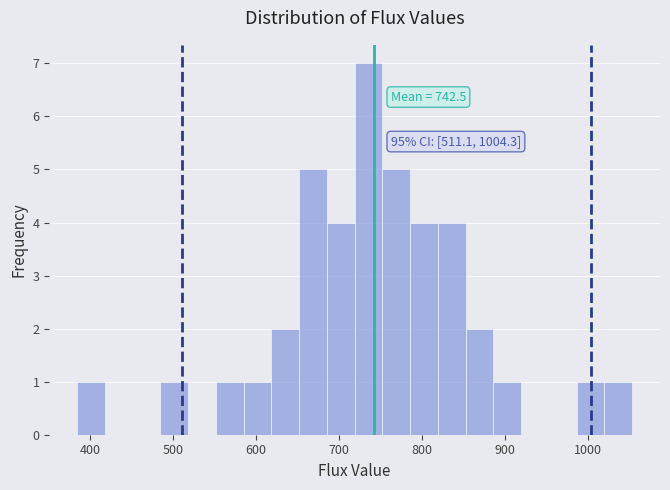

Read against the x-axis, roughly where is the centre of the tallest bar?

740